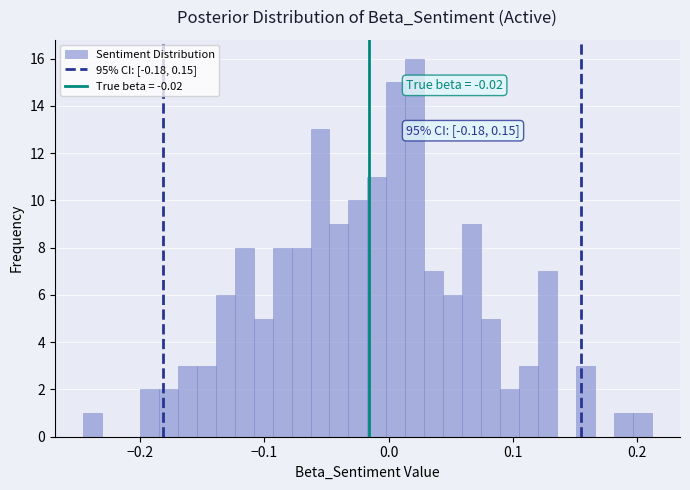

Around what value on the x-axis is the tallest bar? Give the approximate position of its centre, as read against the axis.

0.02